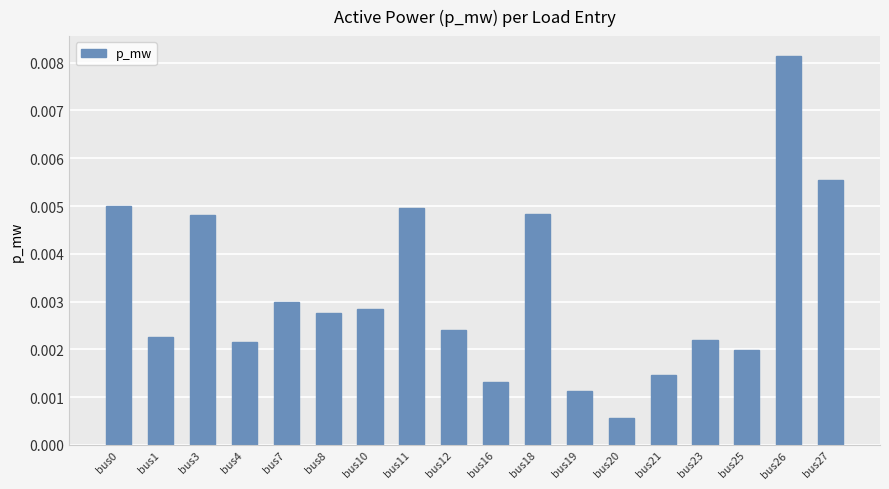

Which category has the lowest value across all series?

bus20